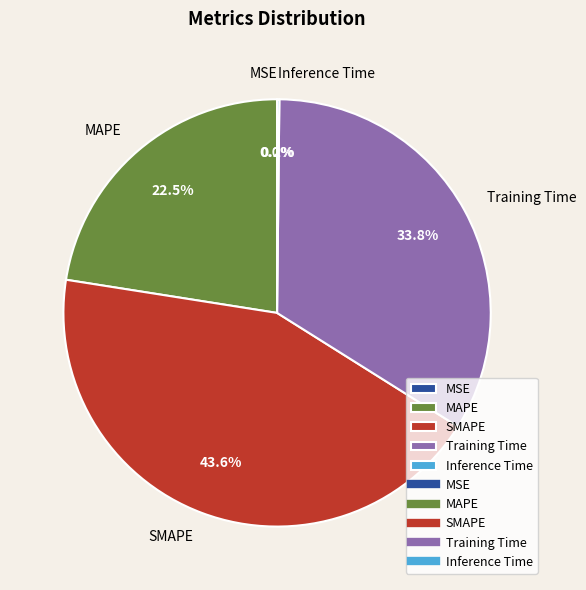

Is there any slice that represents more than half of the pie?

No